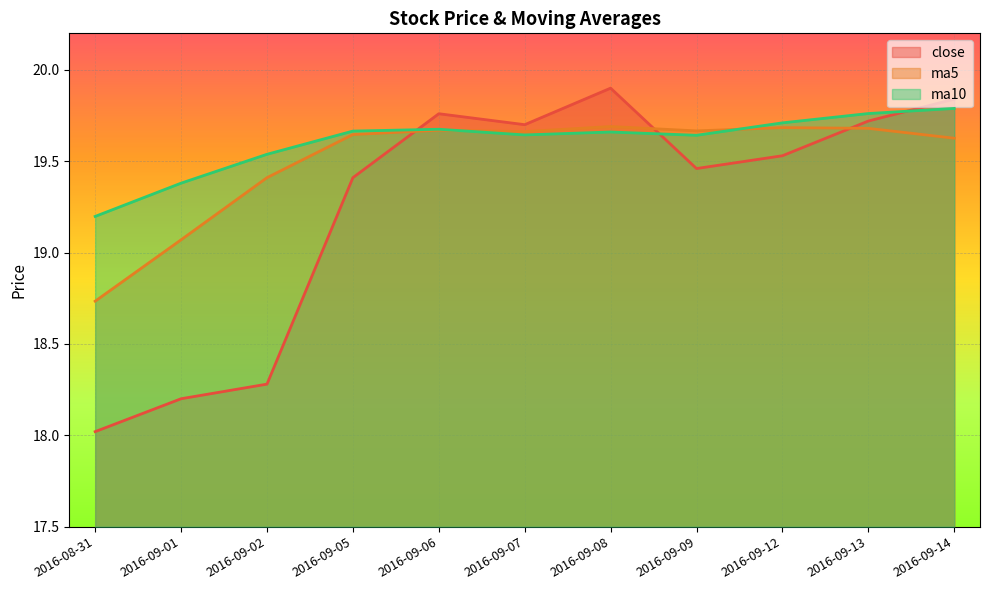

Reading left to right, transcribe all the data shown in this chart.

close: 18.0	18.2	18.3	19.4	19.8	19.7	19.9	19.5	19.5	19.7	19.8
ma5: 18.7	19.1	19.4	19.6	19.7	19.7	19.7	19.7	19.7	19.7	19.6
ma10: 19.2	19.4	19.5	19.7	19.7	19.6	19.7	19.6	19.7	19.8	19.8